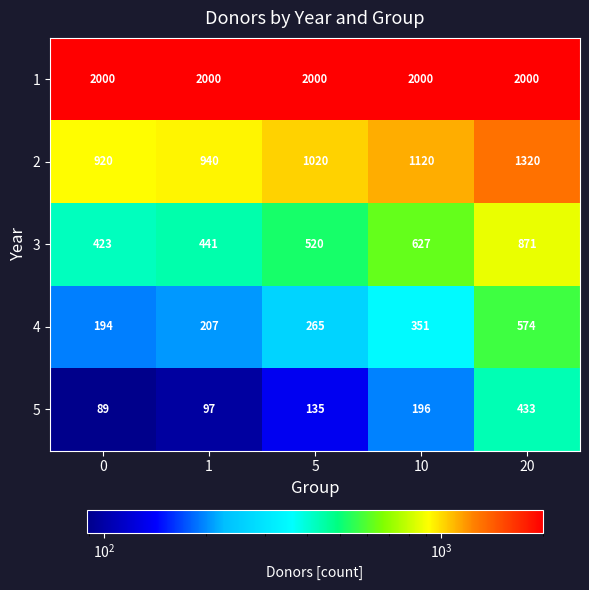

What is the total value across all series at 1?

3685